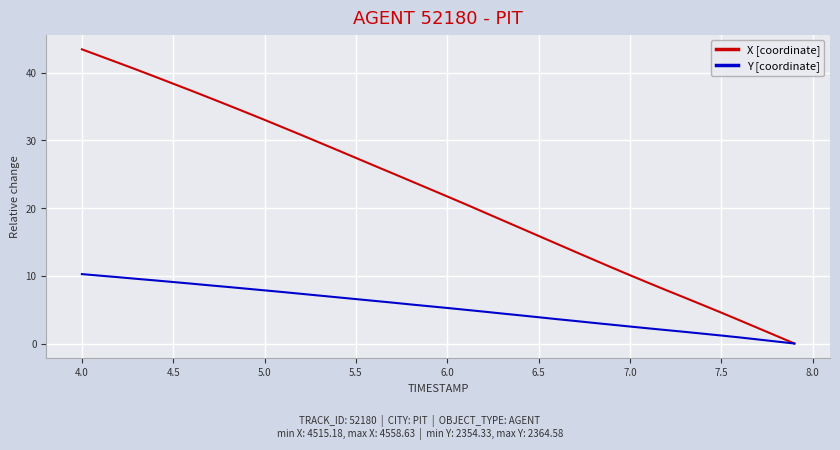

List the series in order of their peak value, lowest first.

Y [coordinate], X [coordinate]